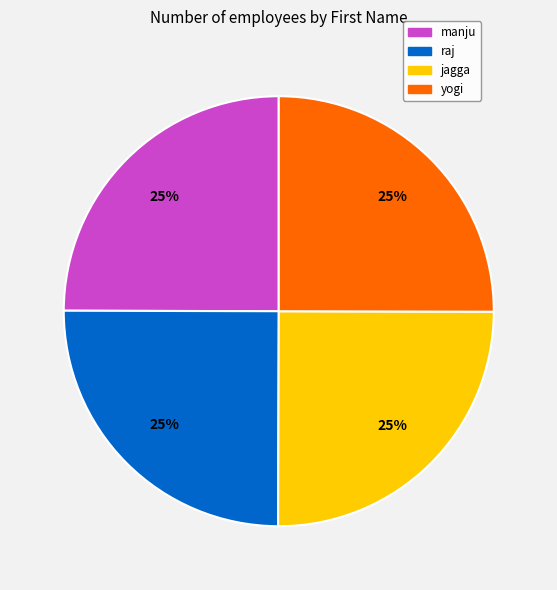

To the nearest percent, what is the average slice percentage?

25%